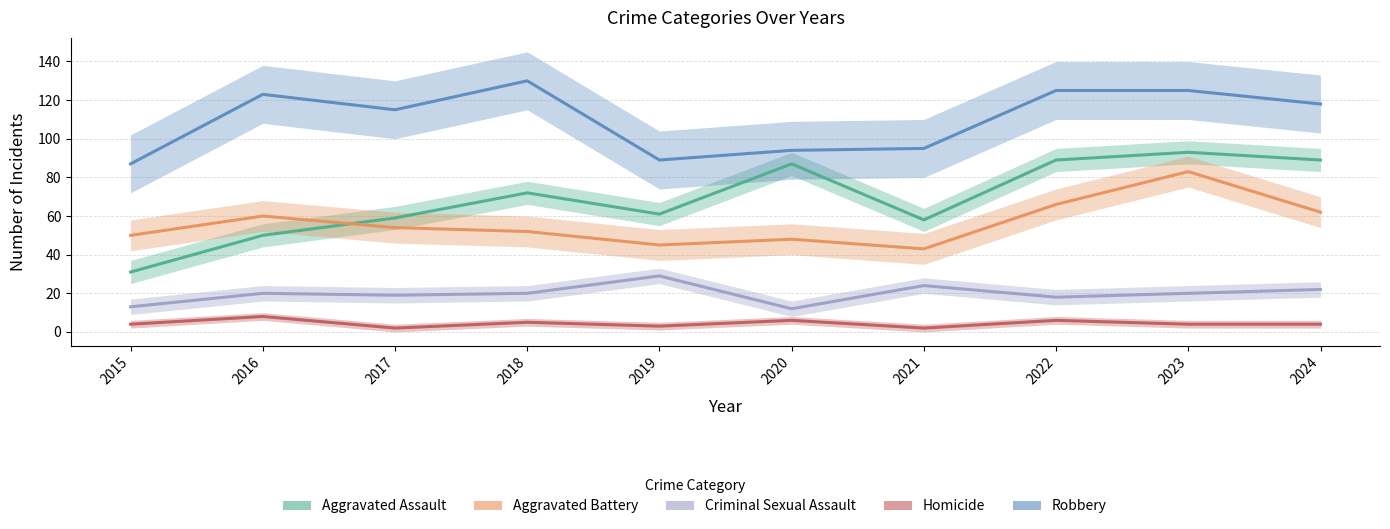

How many data points in Aggravated Battery are above 54?

4